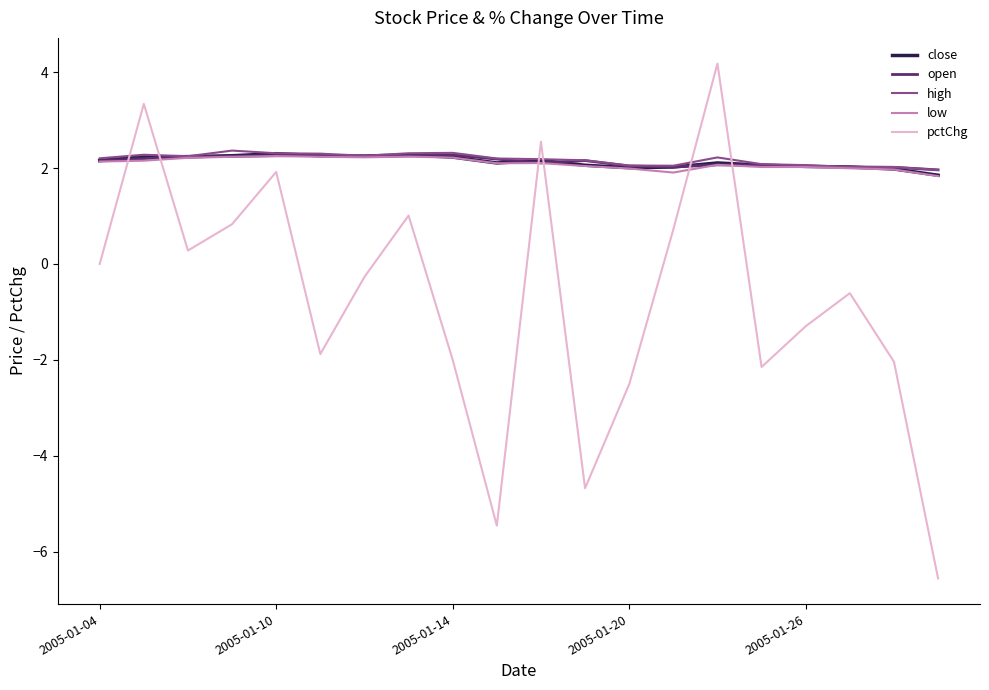

What is the average value of the pctChg series?

-0.7